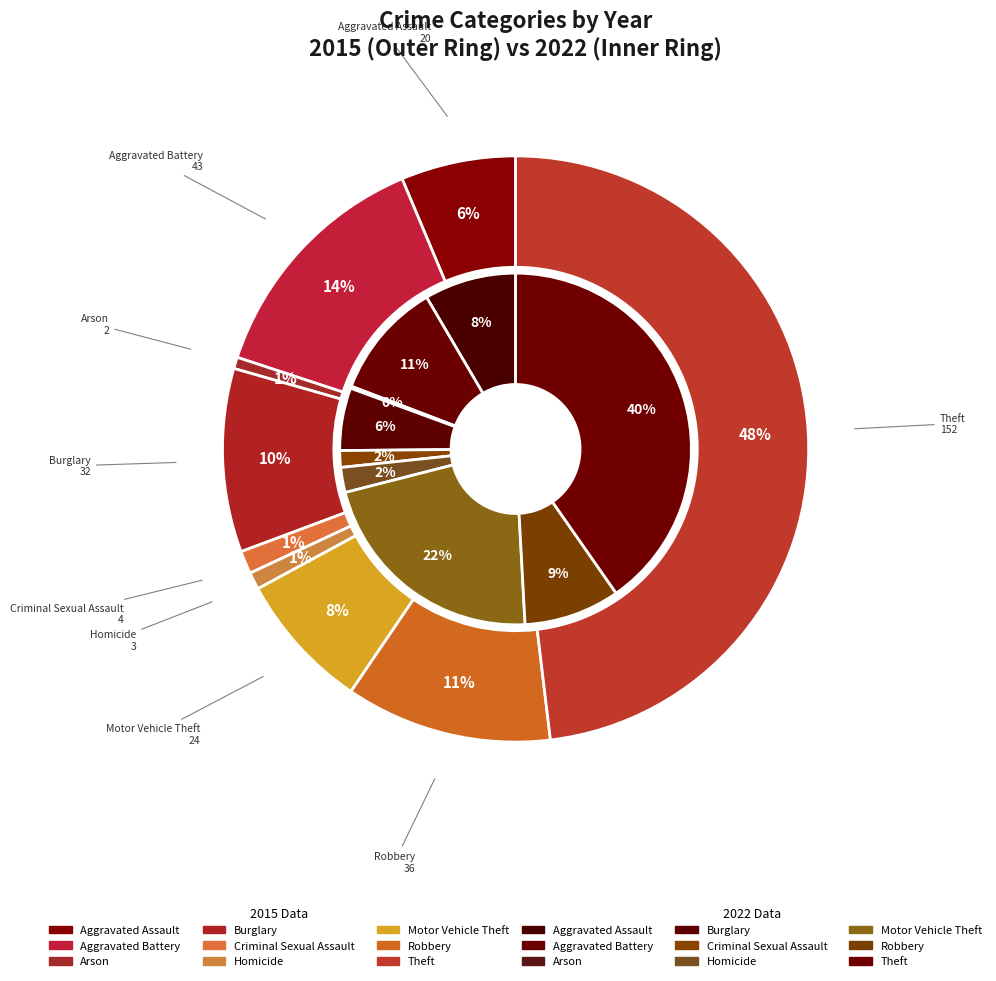

To the nearest percent, what percentage of the pie is 8?

48%